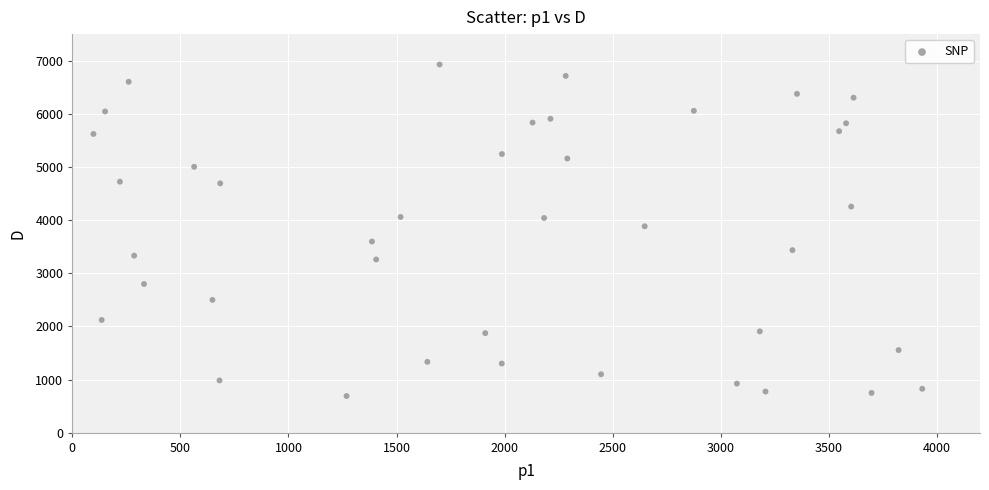

What Y value in the scatter plot is closest to 3808?

3883.4